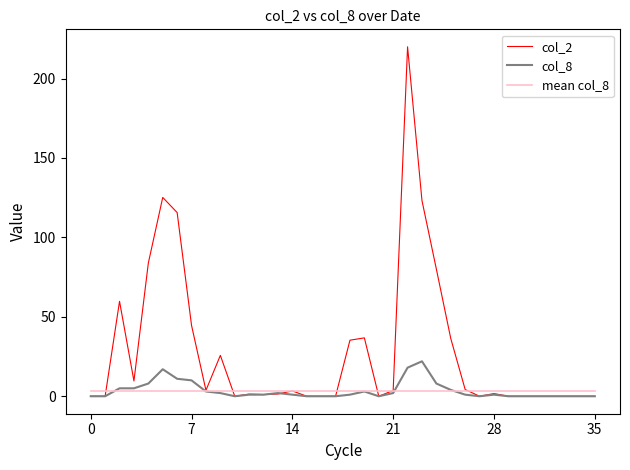

Does the chart display data point markers on the line(s)?

No